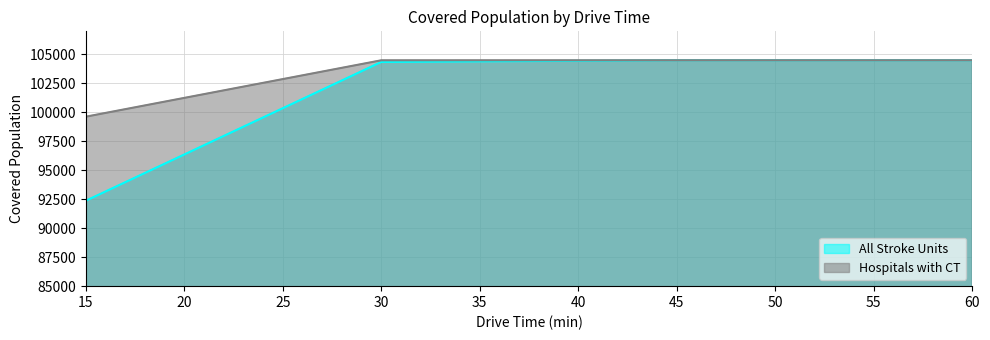

What are all the series names shown in the legend?

All Stroke Units, Hospitals with CT